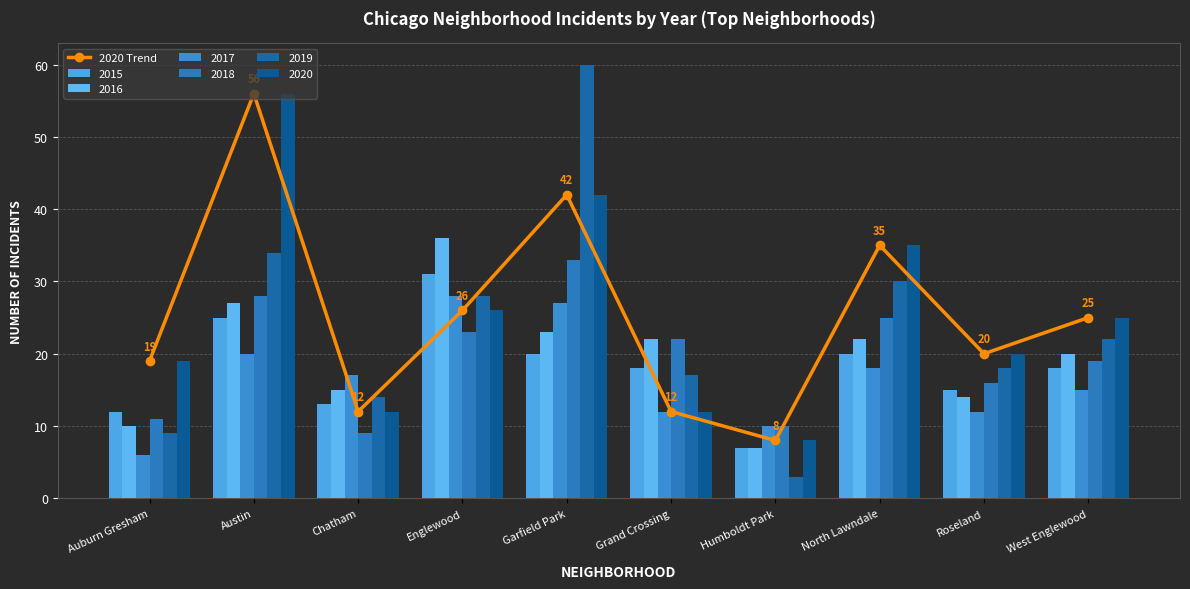

The value at Grand Crossing is 8. True or false?

False